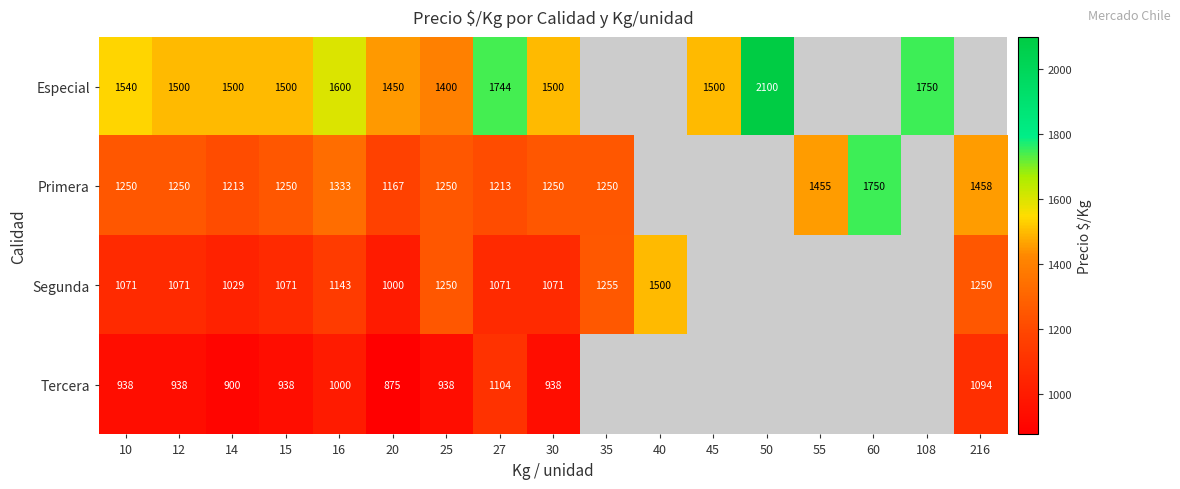

The Tercera series shows 1503.1 at 20. True or false?

False